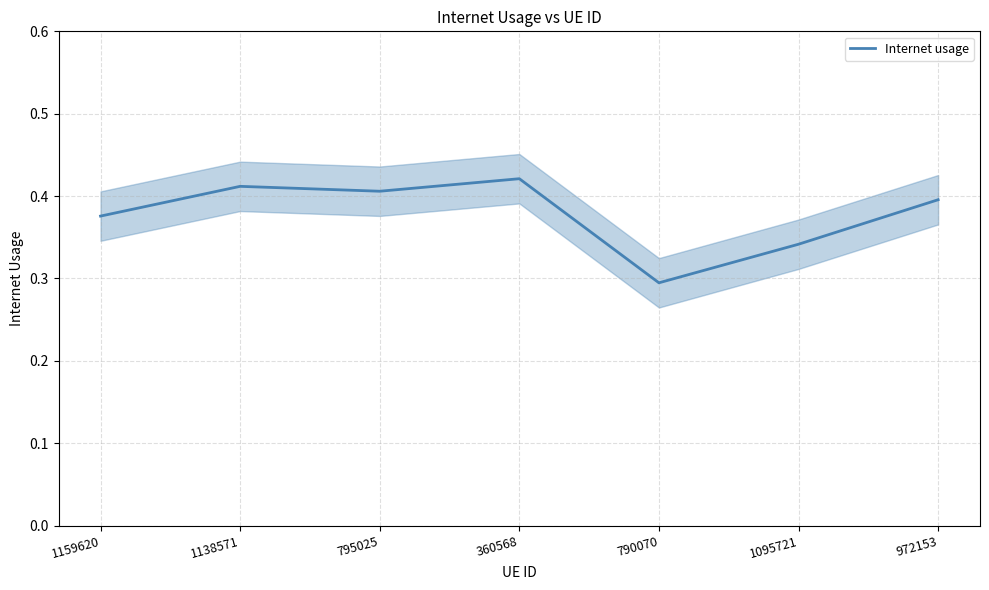

Count the values in the range 0 to 1.

7